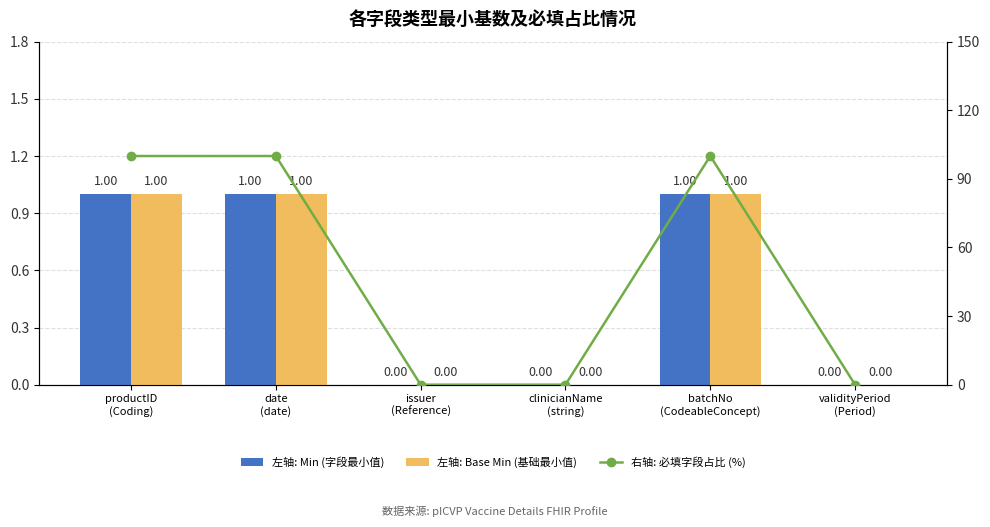

Which series has the widest spread of values?

右轴: 必填字段占比 (%)